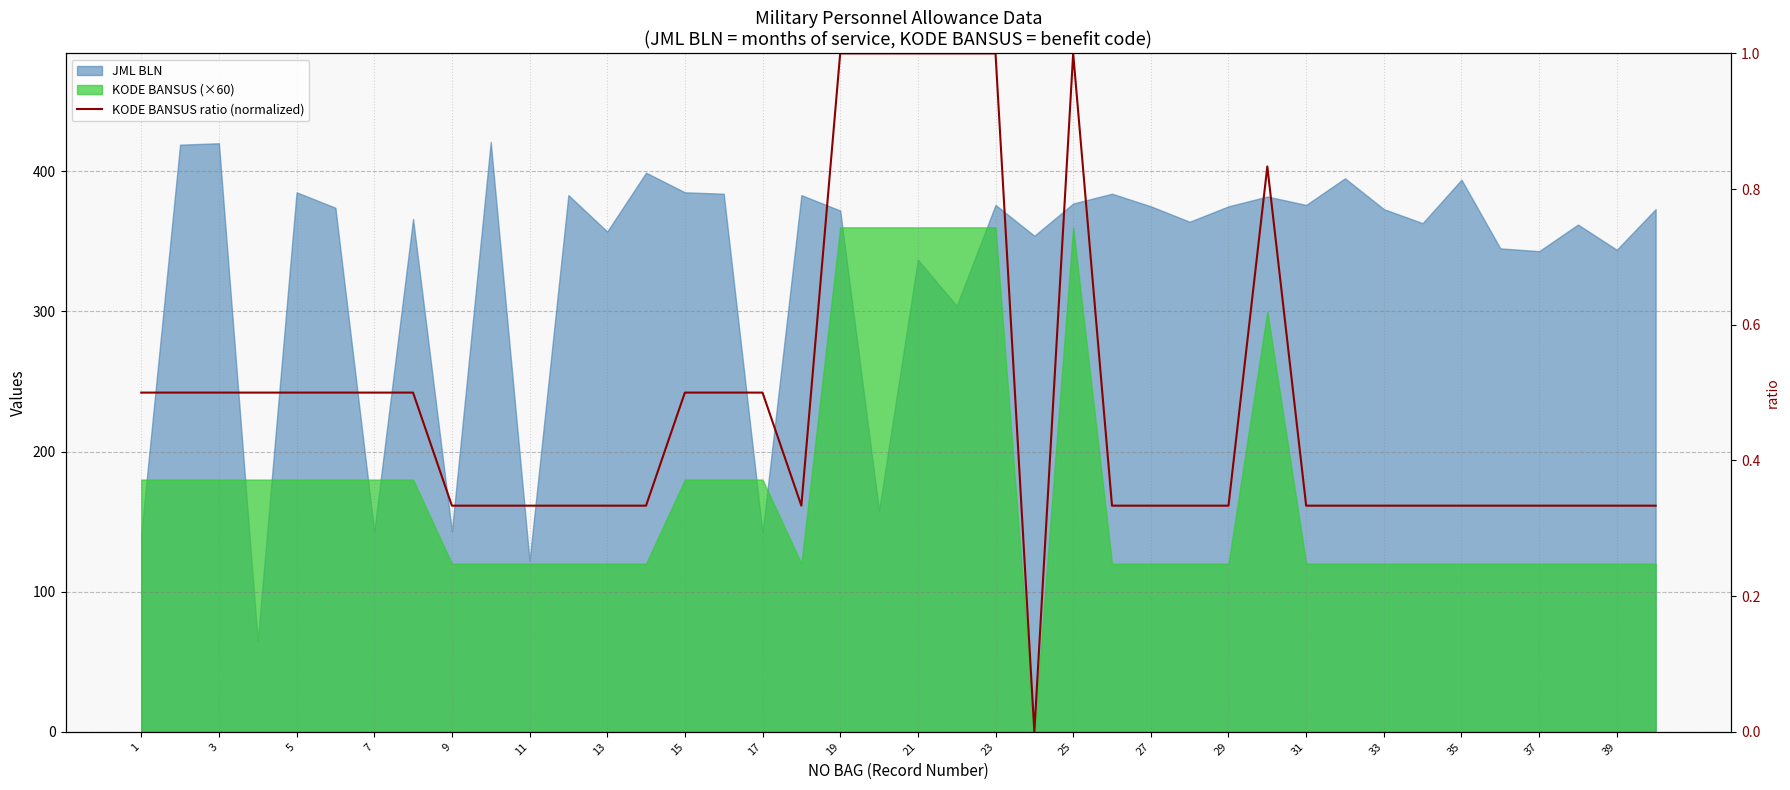

What is the change in value from 3 to 39?

-0.2